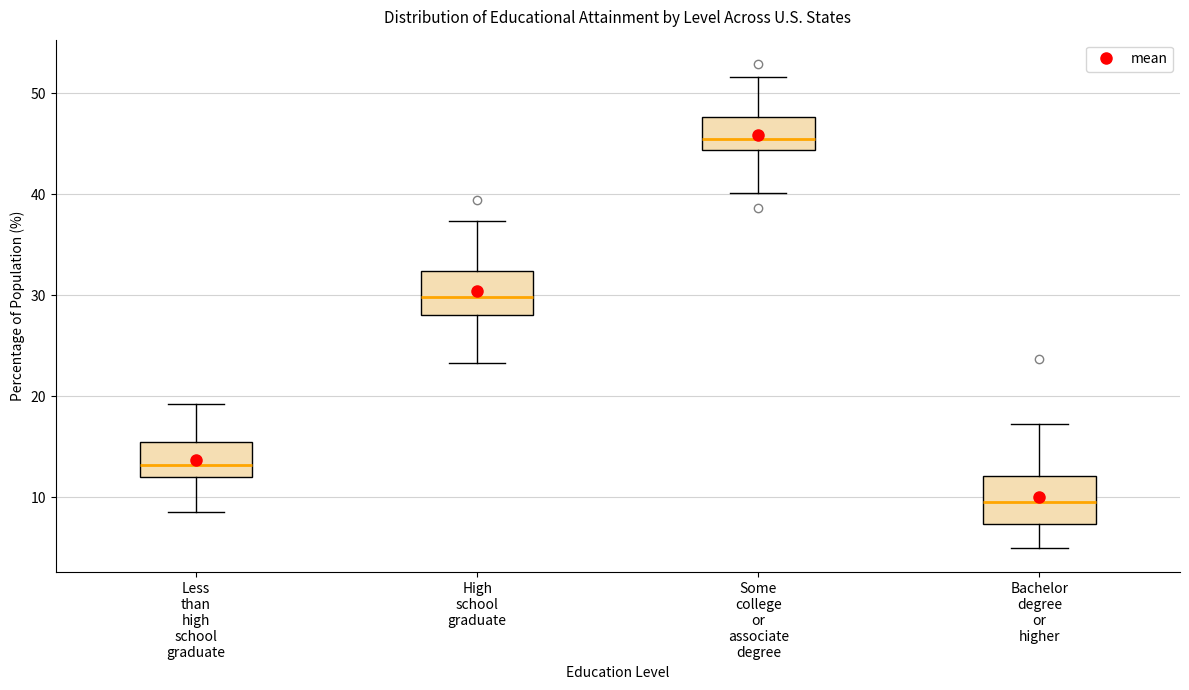

Reading left to right, transcribe this box plot: for each box, give where its median line is, the range the box spans, and where its two whiskers end, as read against the y-axis. The values are not printed on the chart, so give them approximately, as read against the axis.

Less than high school graduate: median 13, box 12 to 16, whiskers 9 to 19
High school graduate: median 30, box 28 to 32, whiskers 23 to 37
Some college or associate degree: median 46, box 44 to 48, whiskers 40 to 52
Bachelor degree or higher: median 10, box 7 to 12, whiskers 5 to 17